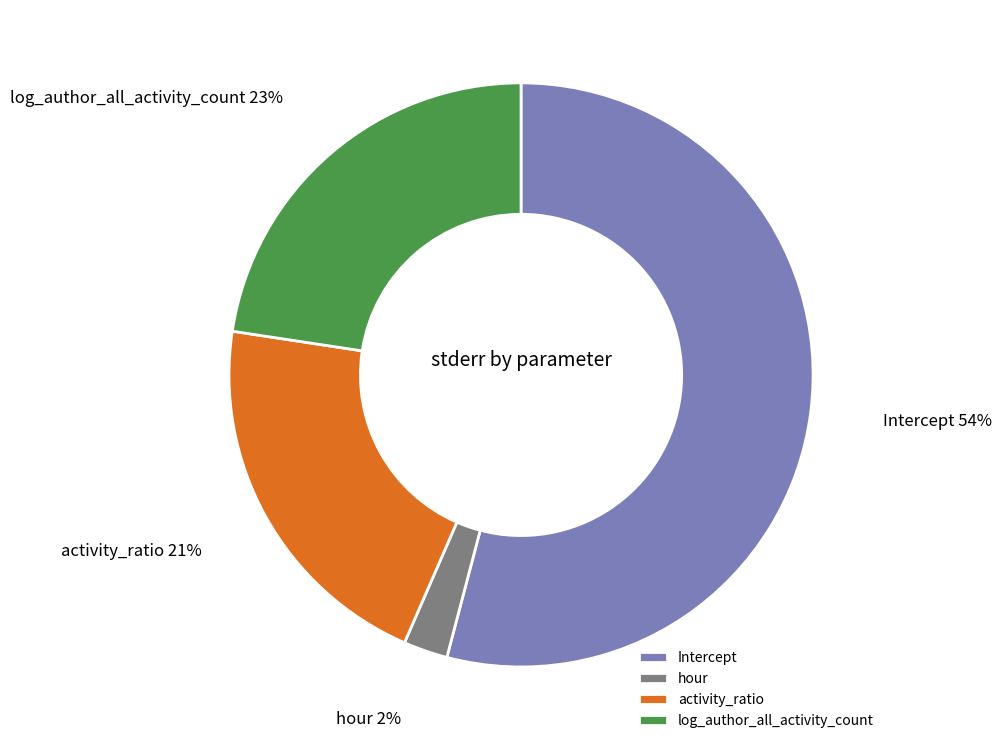

Rank the categories by value from highest to lowest.

Intercept, log_author_all_activity_count, activity_ratio, hour